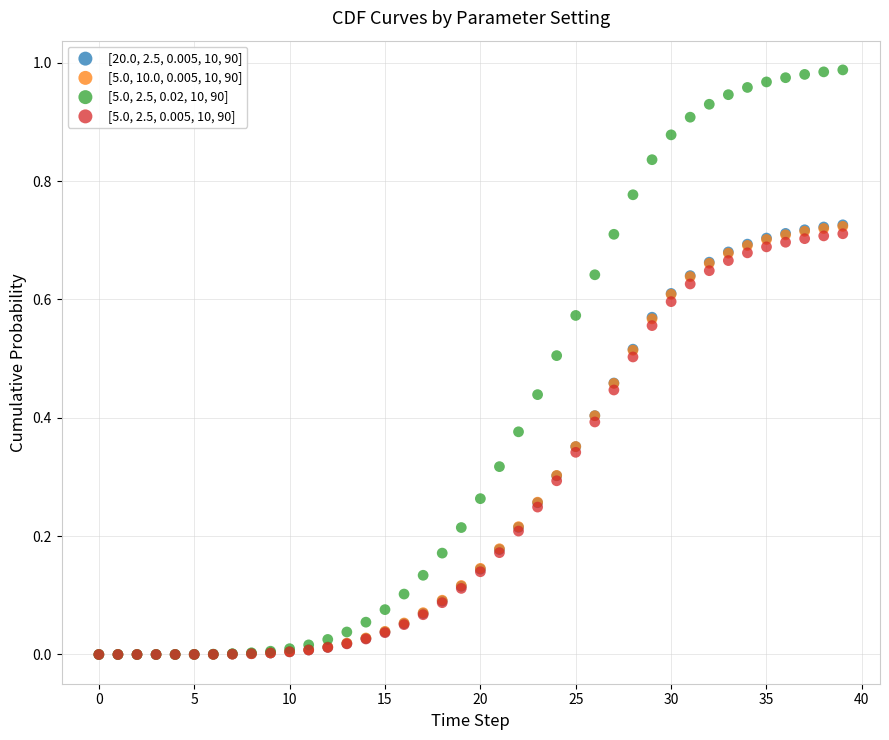

What are all the series names shown in the legend?

[20.0, 2.5, 0.005, 10, 90], [5.0, 10.0, 0.005, 10, 90], [5.0, 2.5, 0.02, 10, 90], [5.0, 2.5, 0.005, 10, 90]